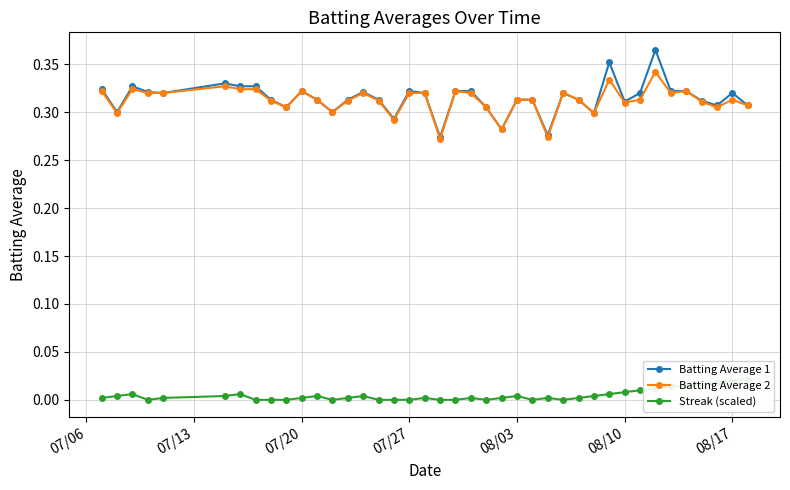

True or false: Batting Average 2 has more than 1 interior local peaks.

True